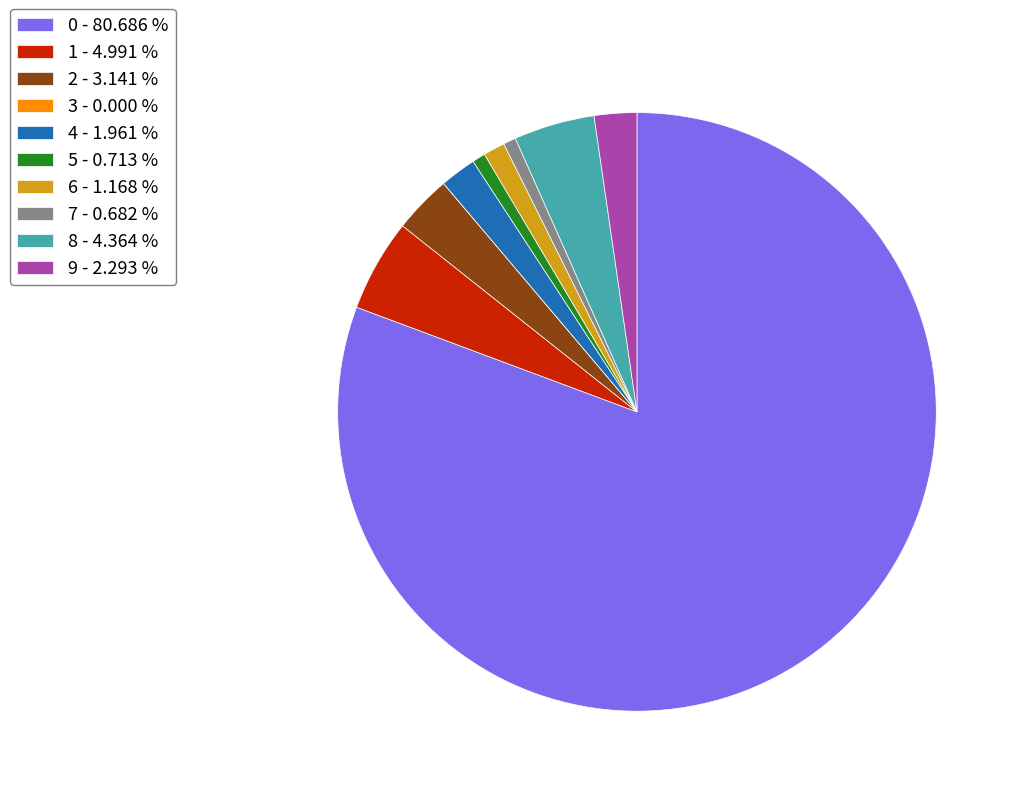

Is there any slice that represents more than half of the pie?

Yes